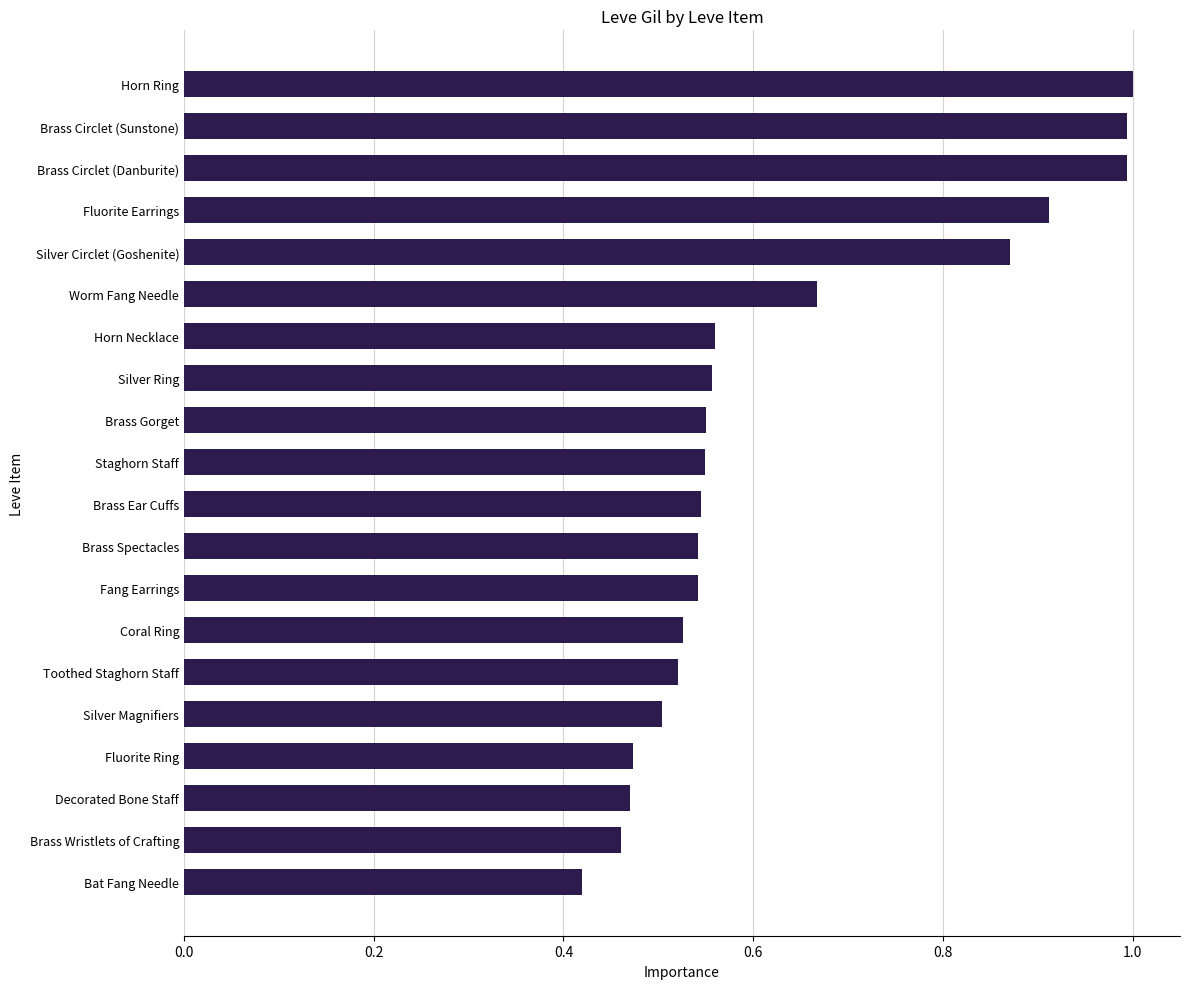

Is it true that the value at Decorated Bone Staff is 0.7?

False